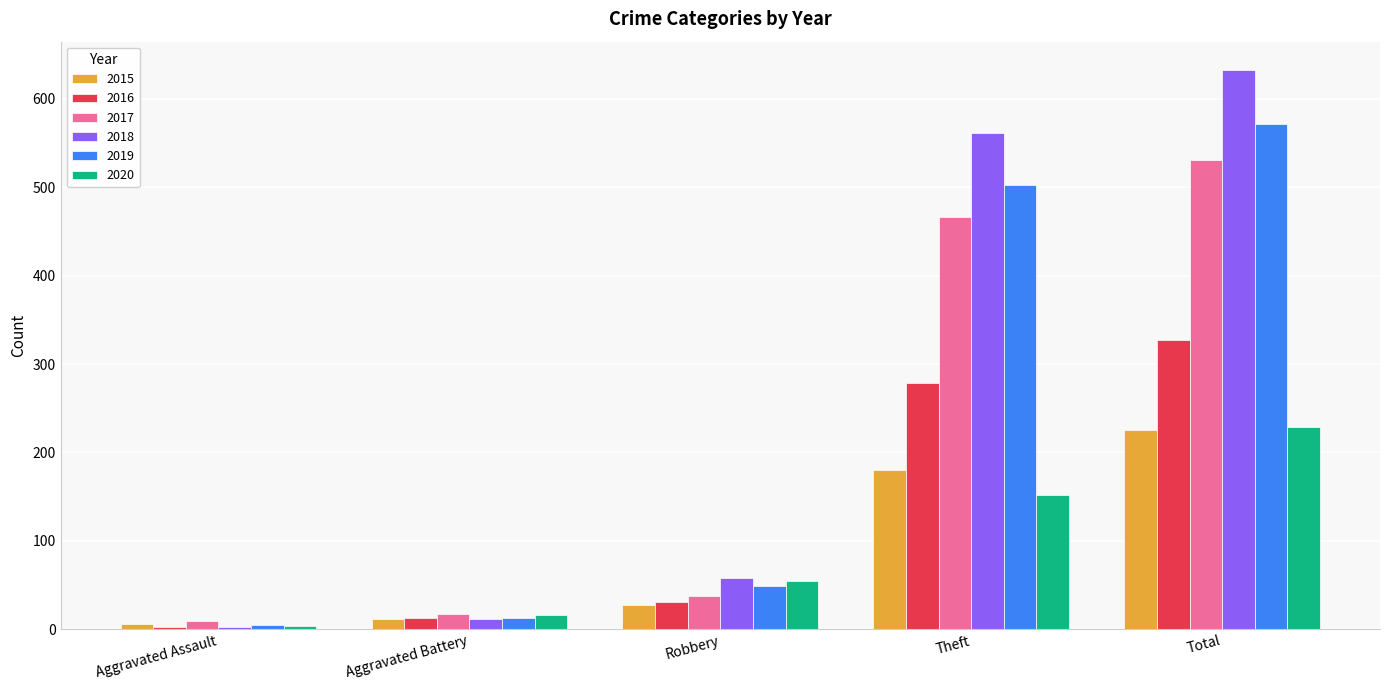

What is the total value across all series at Theft?

2140